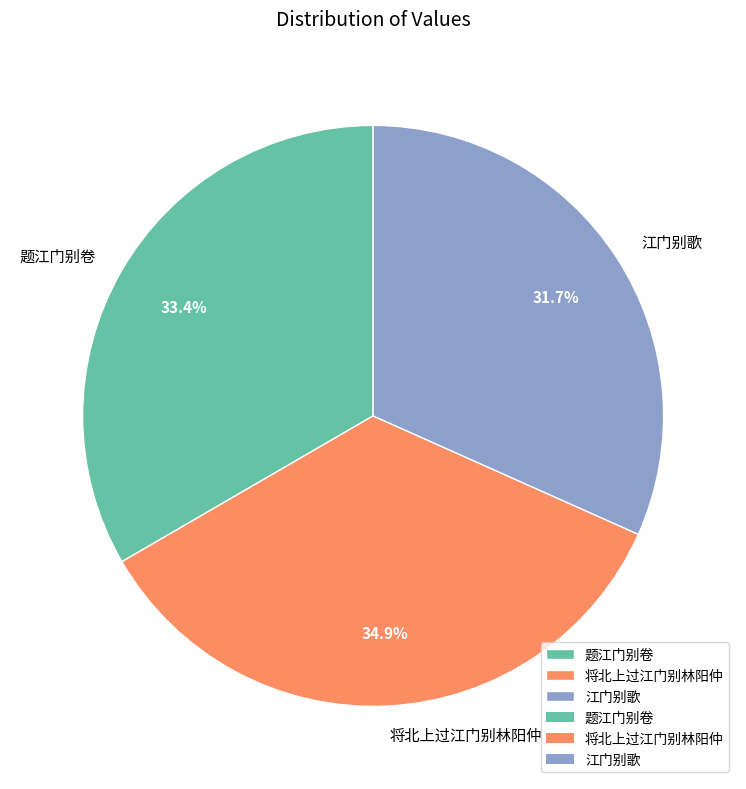

Which slice is the largest?

将北上过江门别林阳仲